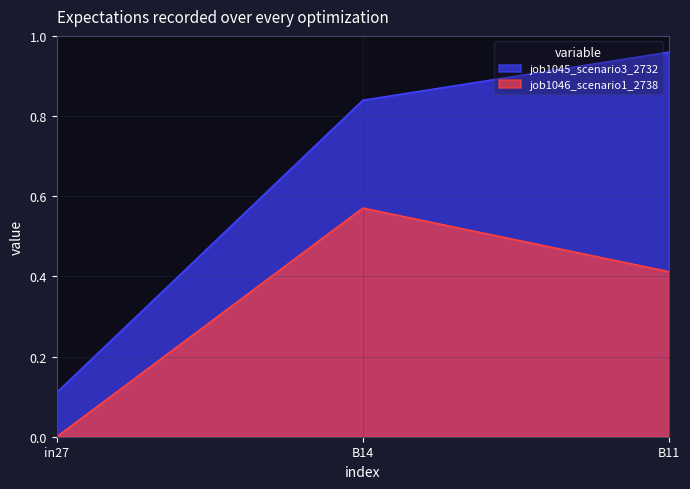

List the series in order of their overall mean, highest first.

job1045_scenario3_2732, job1046_scenario1_2738